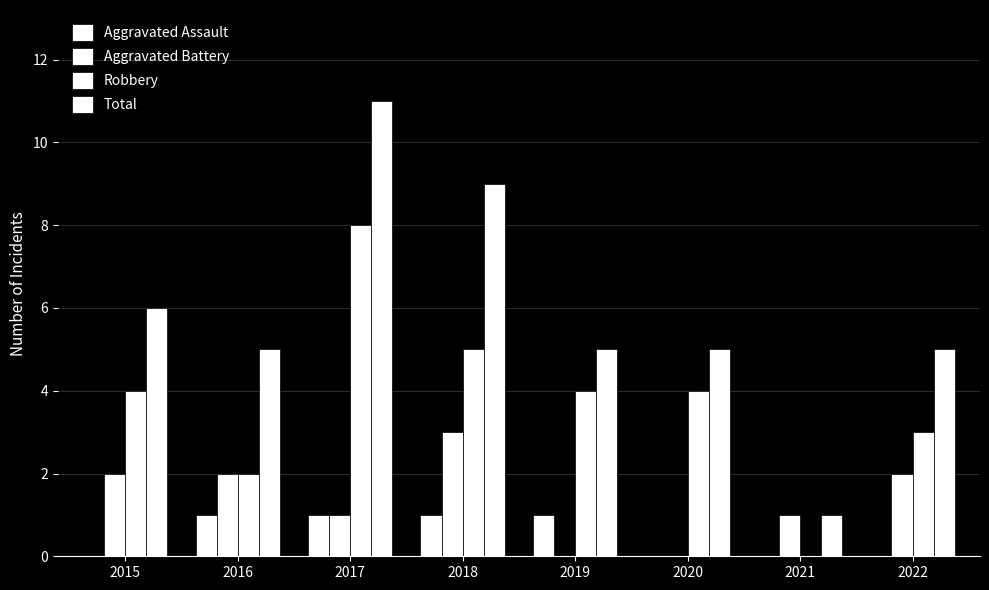

What is the average value of the Robbery series?

4